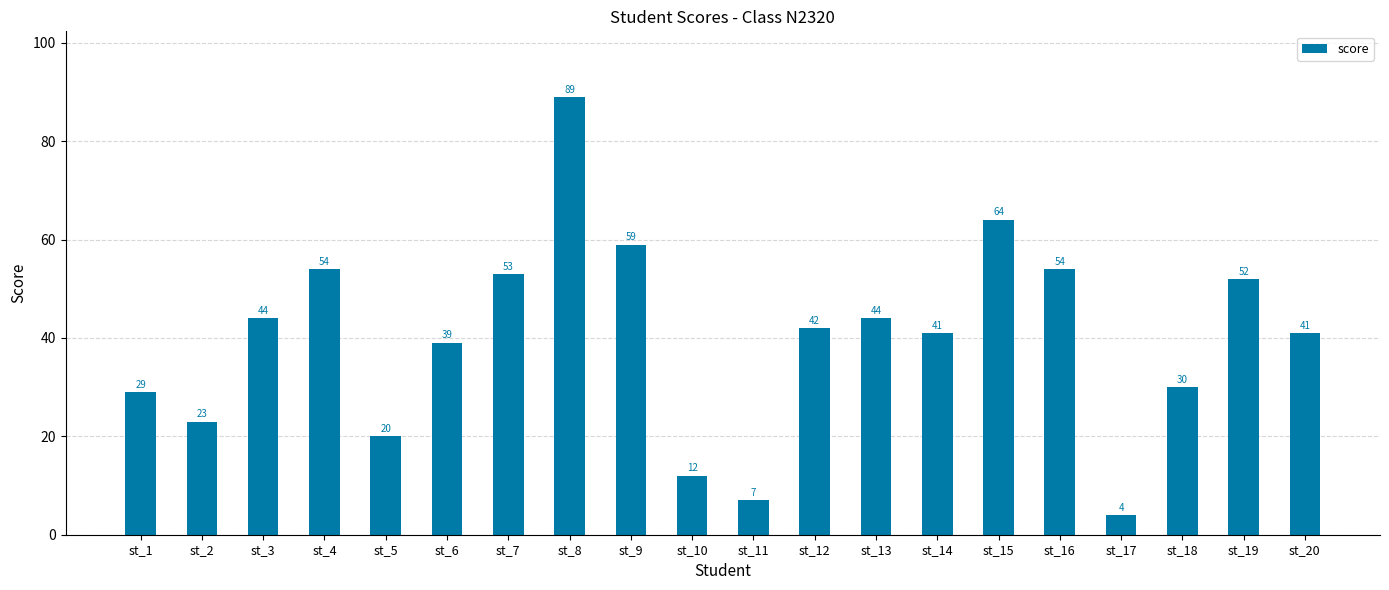

How many bars are there in total?

20